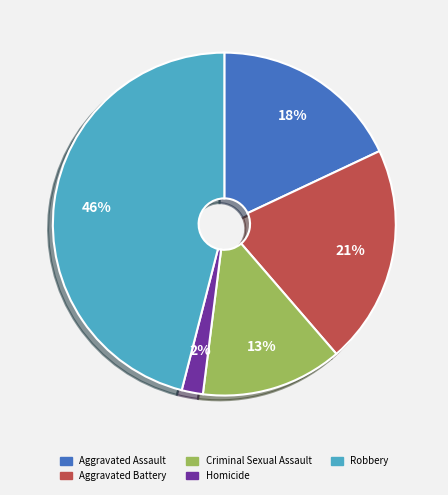

Between Criminal Sexual Assault and Robbery, which is larger?

Robbery